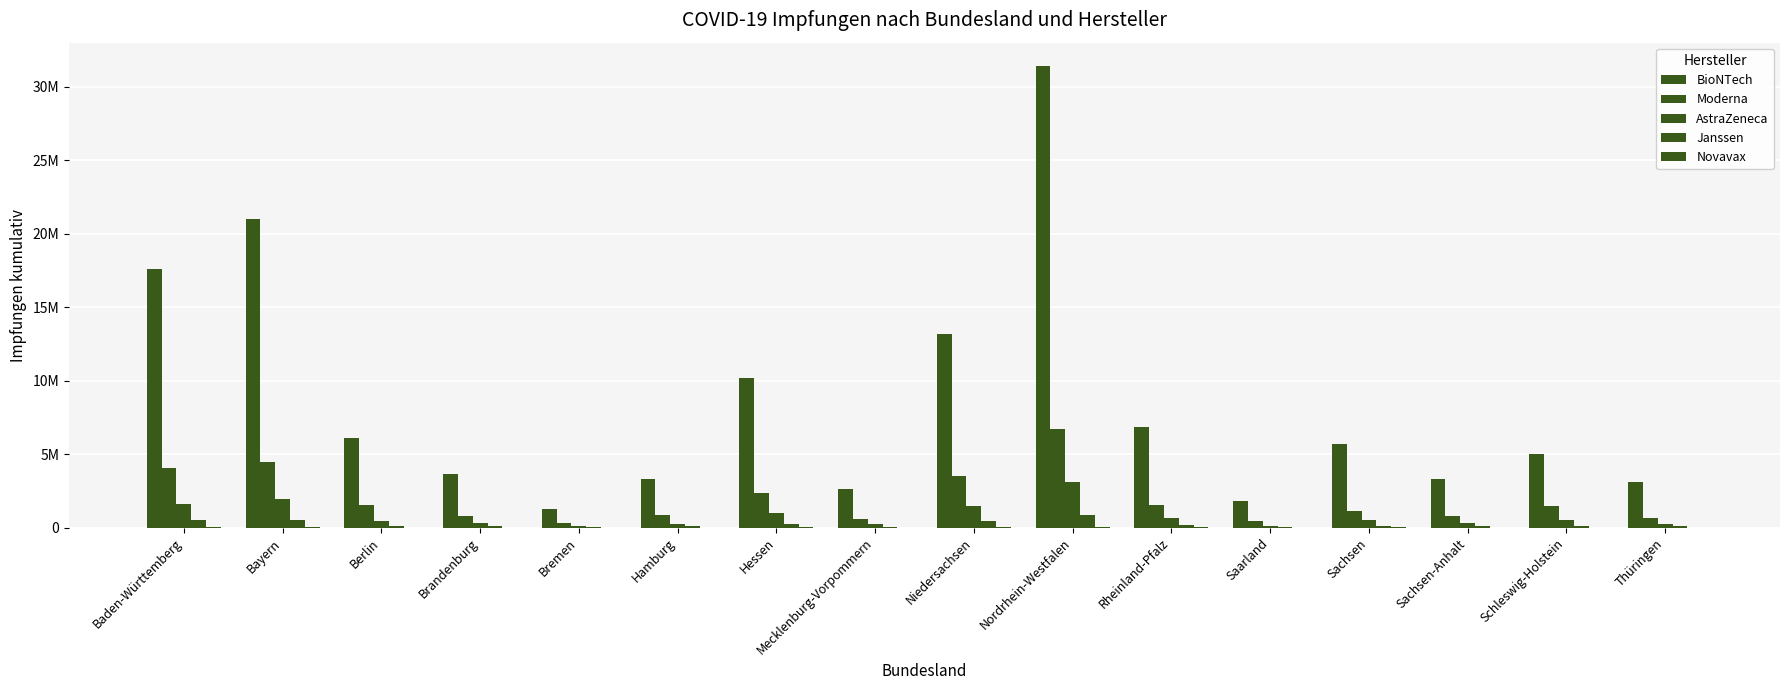

Are the bars horizontal?

No